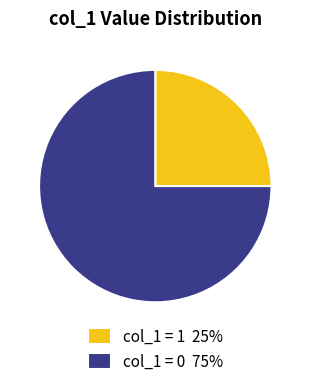

How many slices are in this pie chart?

2